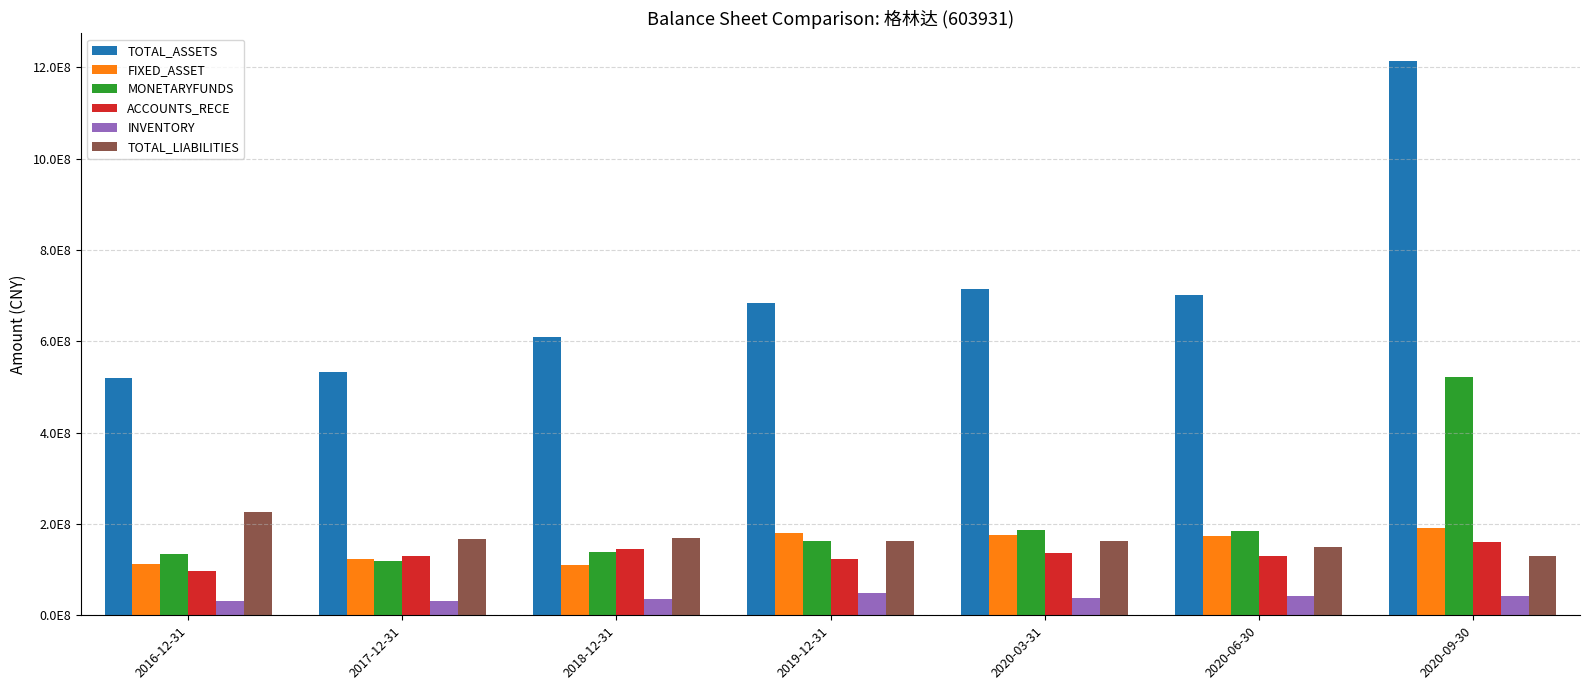

What is the spread (max minus min) of values at 2019-12-31?

635541354.8